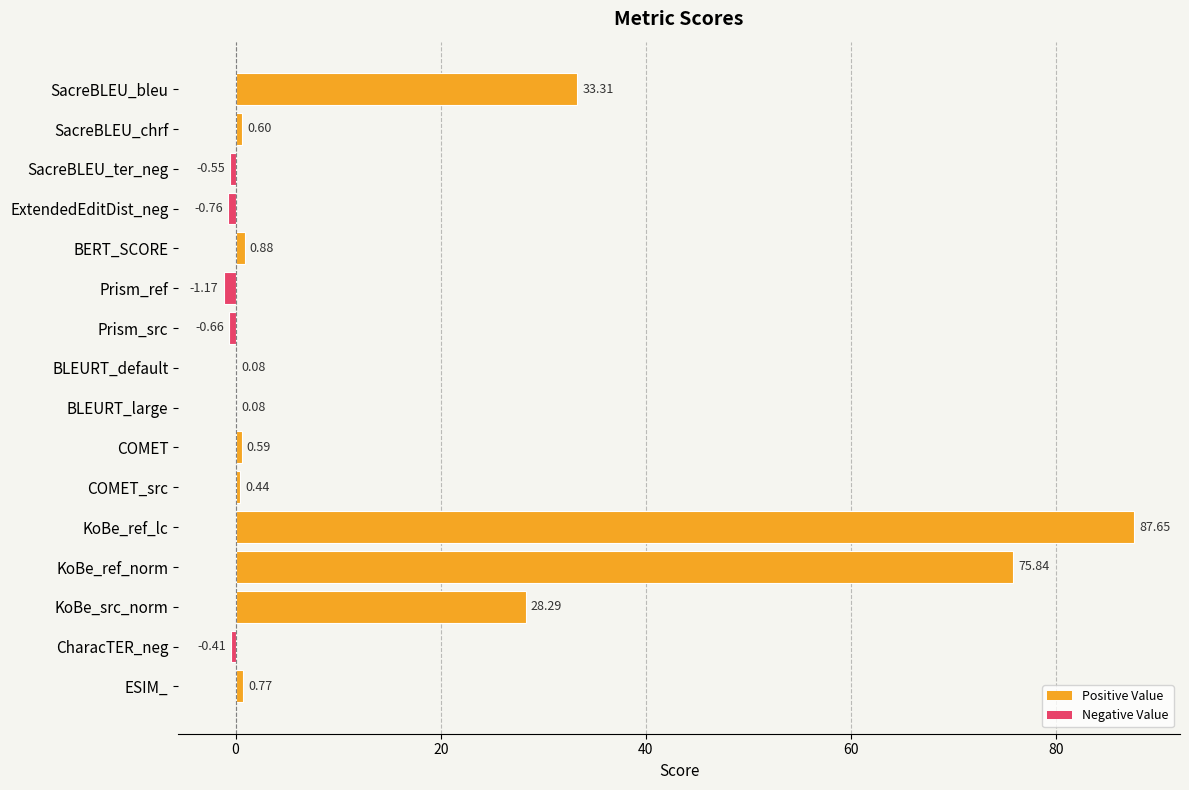

At which category does the chart reach its peak across all series?

KoBe_ref_lc